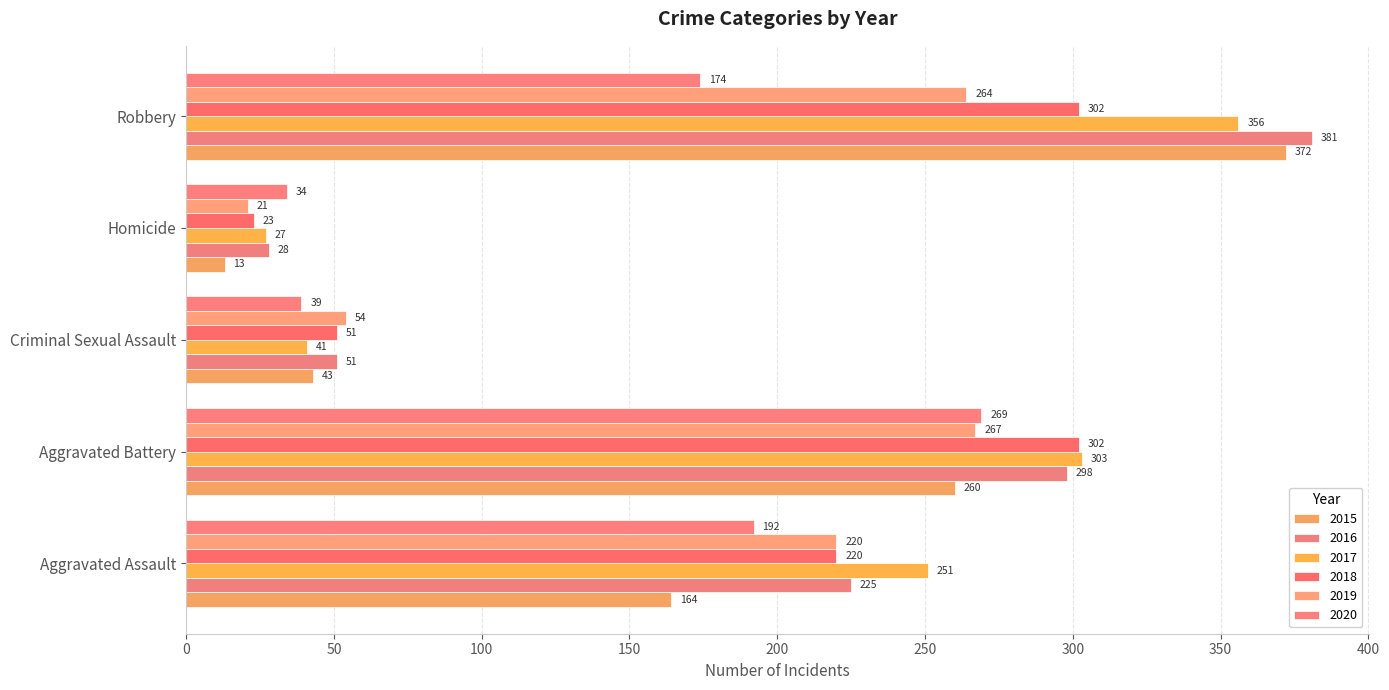

Reading left to right, extract all data points from this chart.

2015: 164	260	43	13	372
2016: 225	298	51	28	381
2017: 251	303	41	27	356
2018: 220	302	51	23	302
2019: 220	267	54	21	264
2020: 192	269	39	34	174